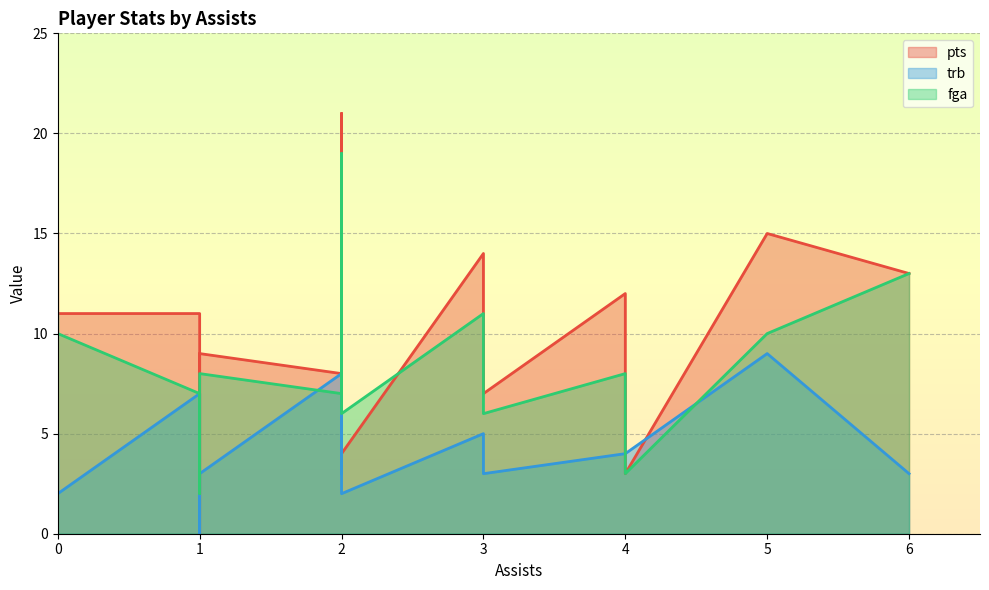

At which category is the sum across all series the highest?

2